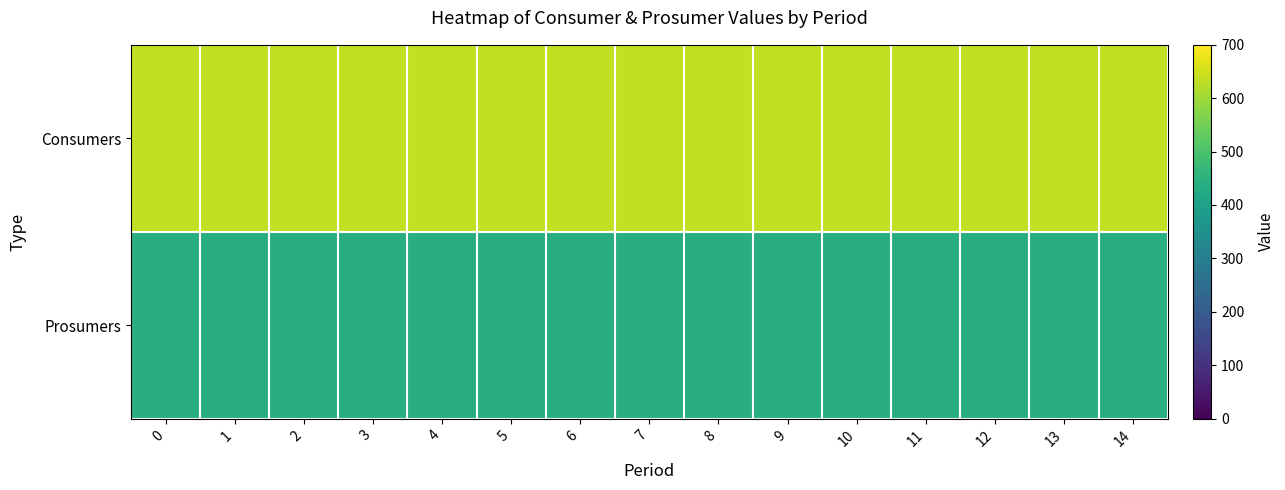

Which has a higher value, 13 or 10?

13